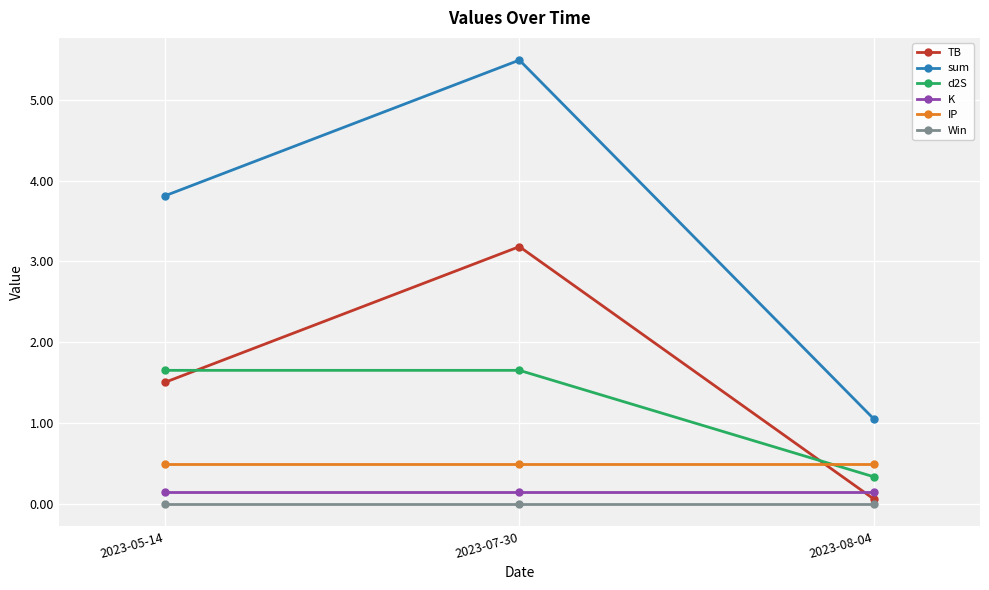

Which series has the largest total across all categories?

sum